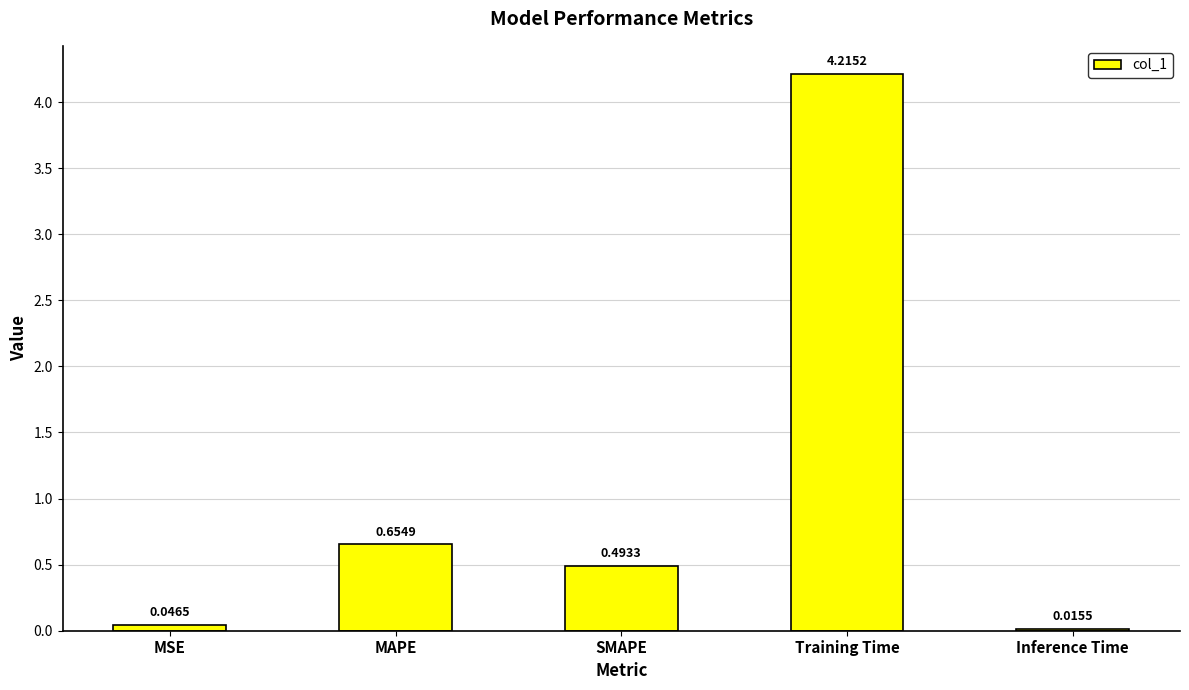

Does the chart contain any negative values?

No